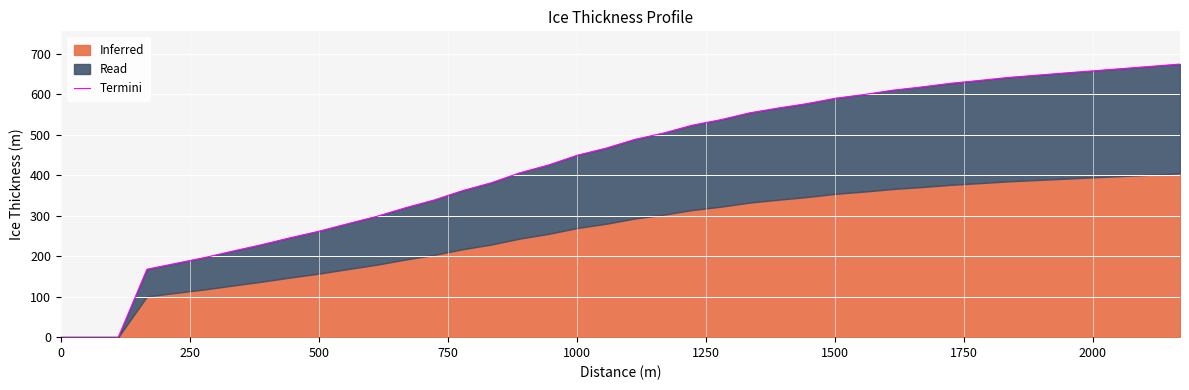

True or false: the data has more than 0 interior local peaks.

False